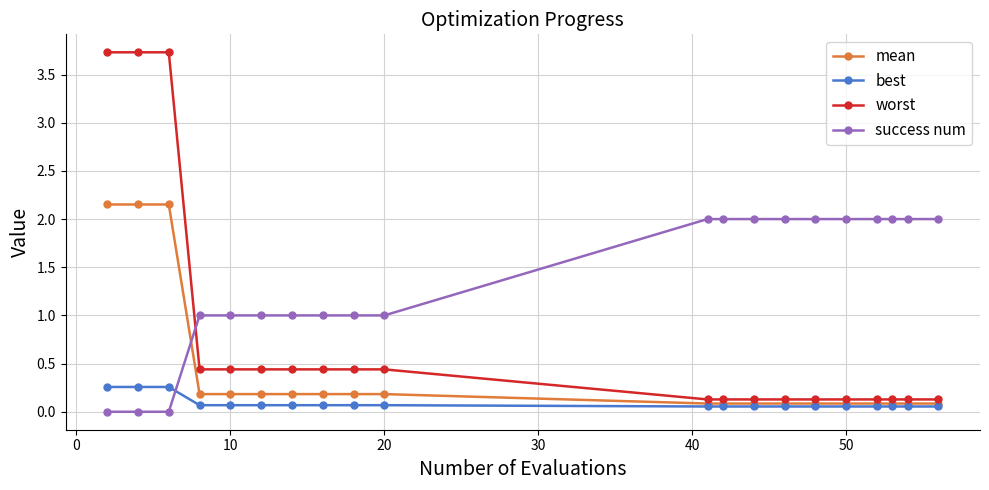

Which series has the widest spread of values?

worst